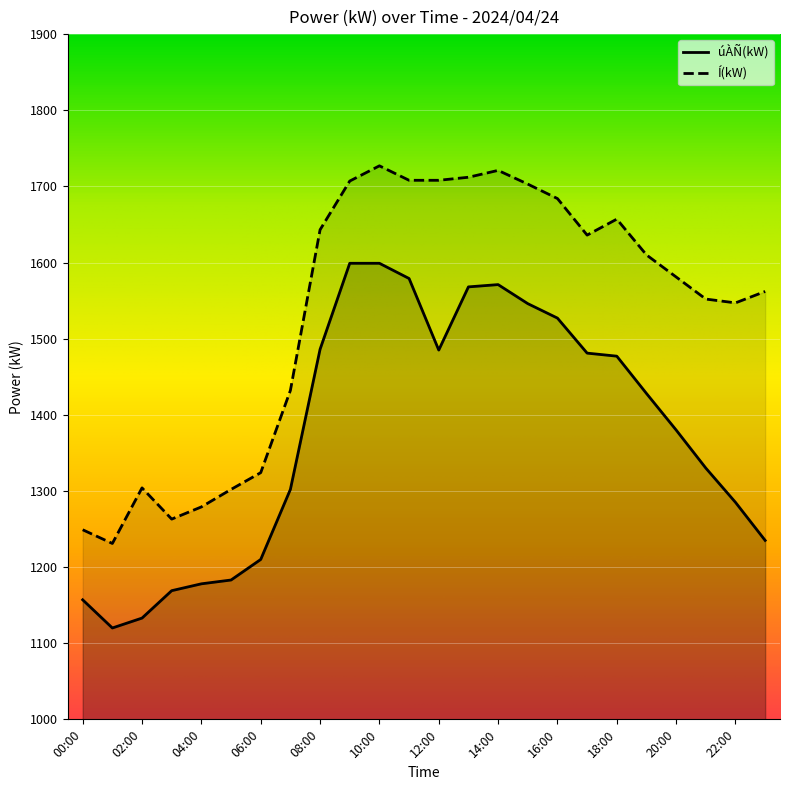

At which category is the sum across all series the highest?

10:00